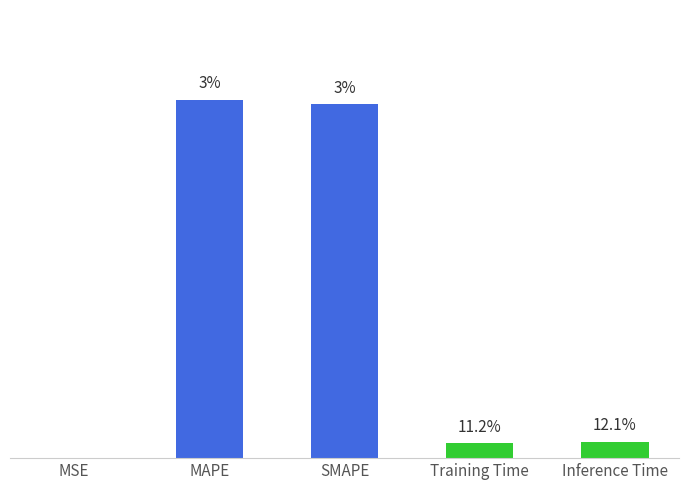

List the labels in order of value, largest first.

MAPE, SMAPE, Inference Time, Training Time, MSE